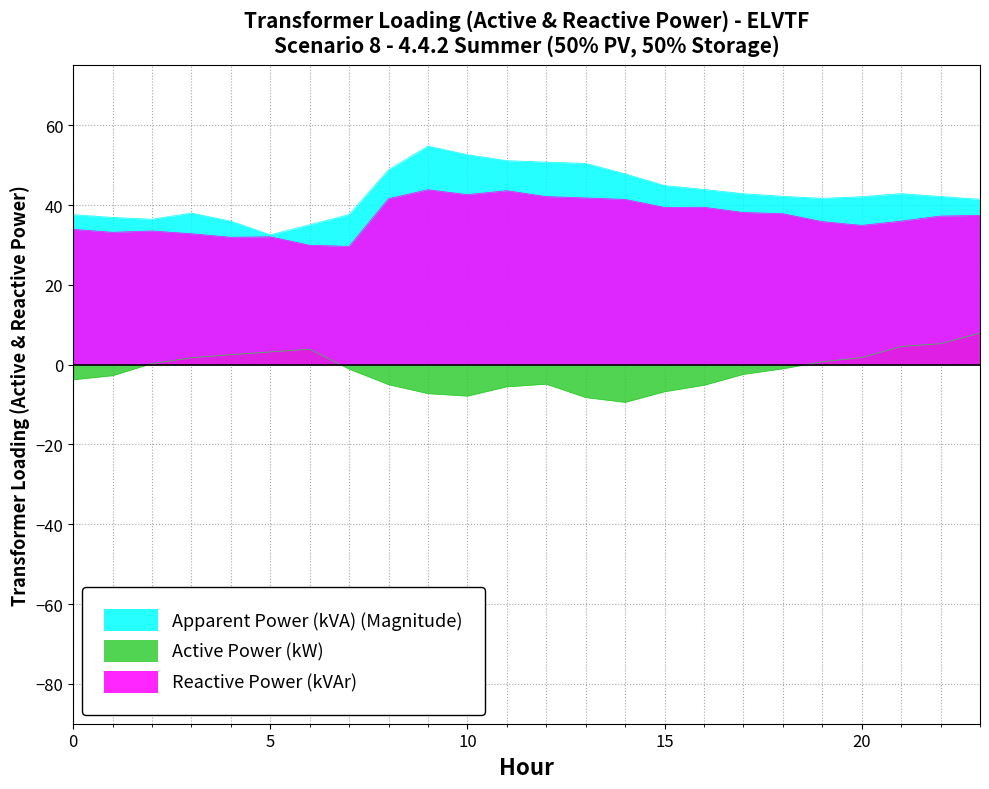

What is the value of the Apparent Power (kVA) (Magnitude) point at the 7th from the left?

35.1